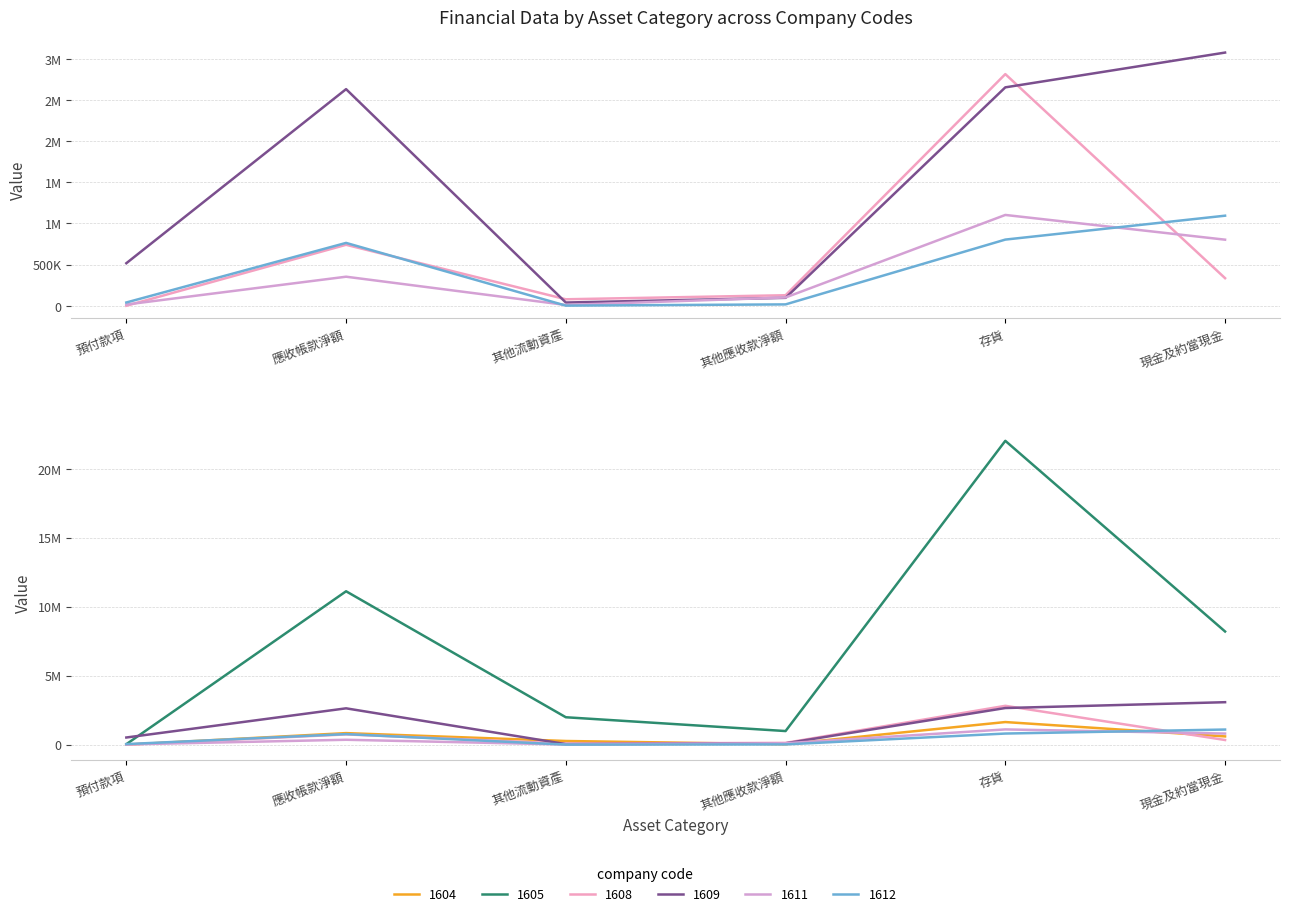

True or false: 1609 has more than 0 points higher than both neighbors.

True